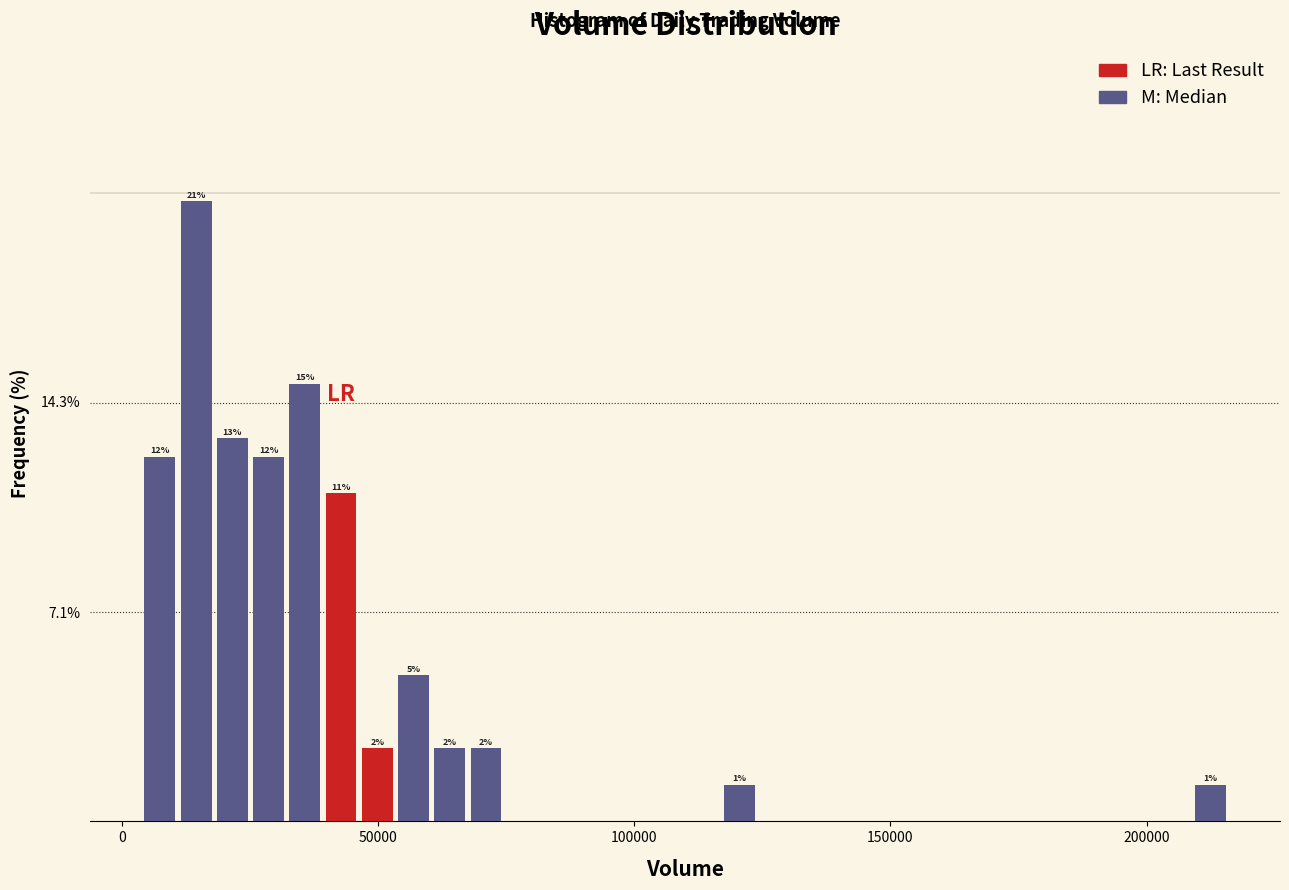

Read against the x-axis, roughly where is the centre of the tallest bar?

15000